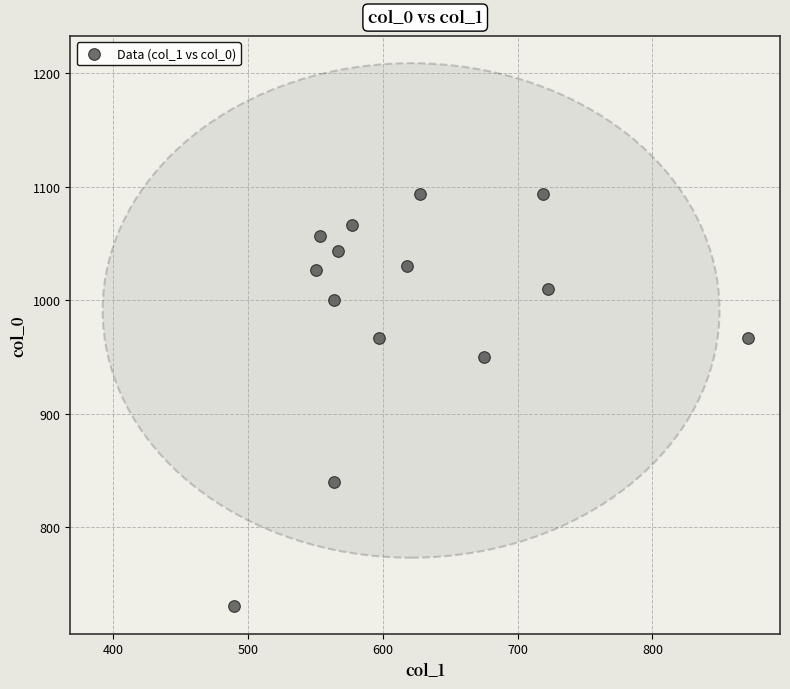

What Y value in the scatter plot is closest to 911?

950.0